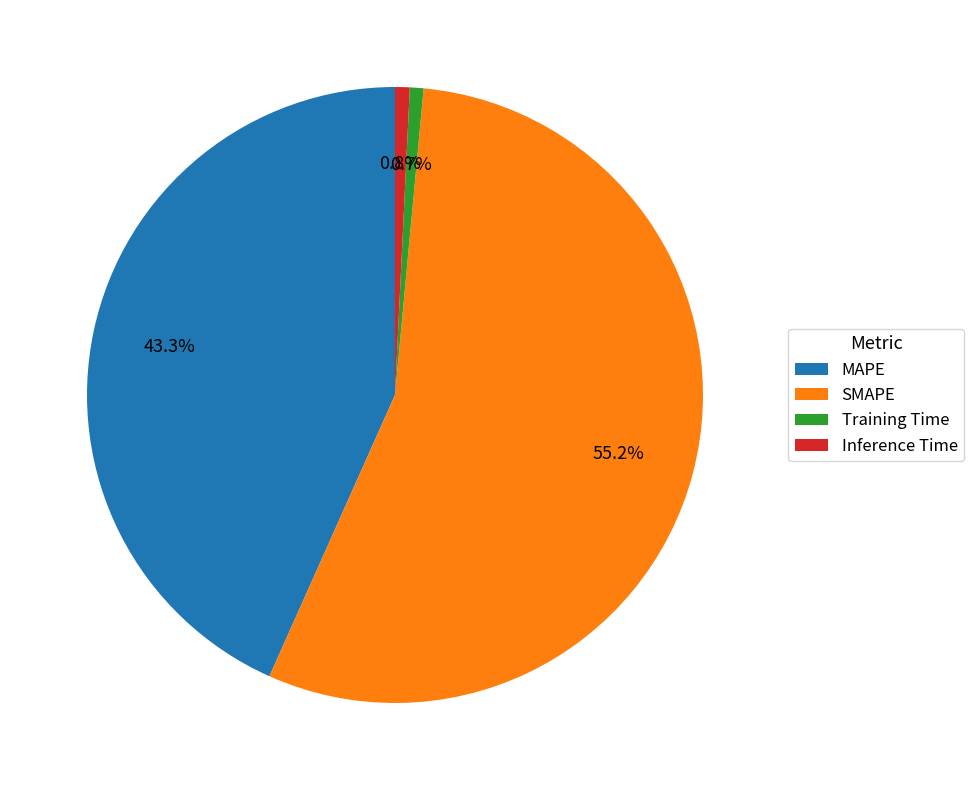

Which has a higher value, MAPE or Training Time?

MAPE